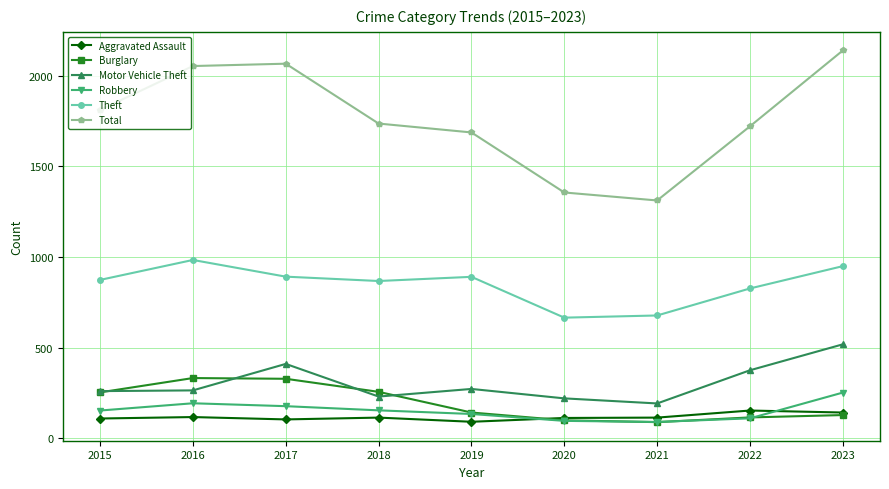

True or false: Aggravated Assault has a value of 203 at 2016.

False